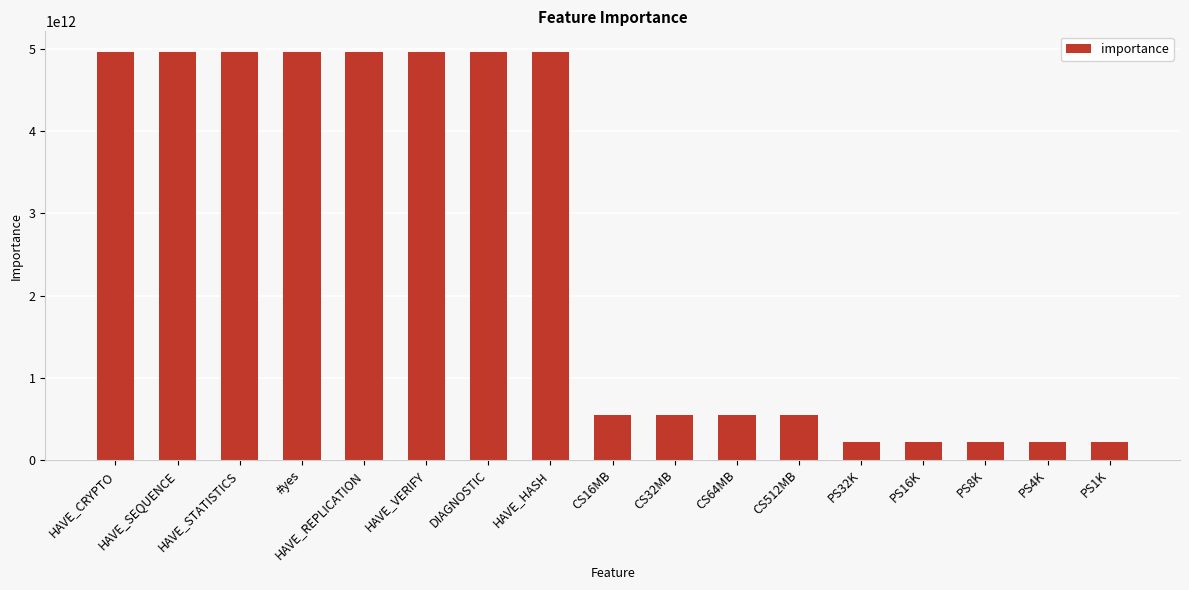

What position from the right is CS16MB?

9